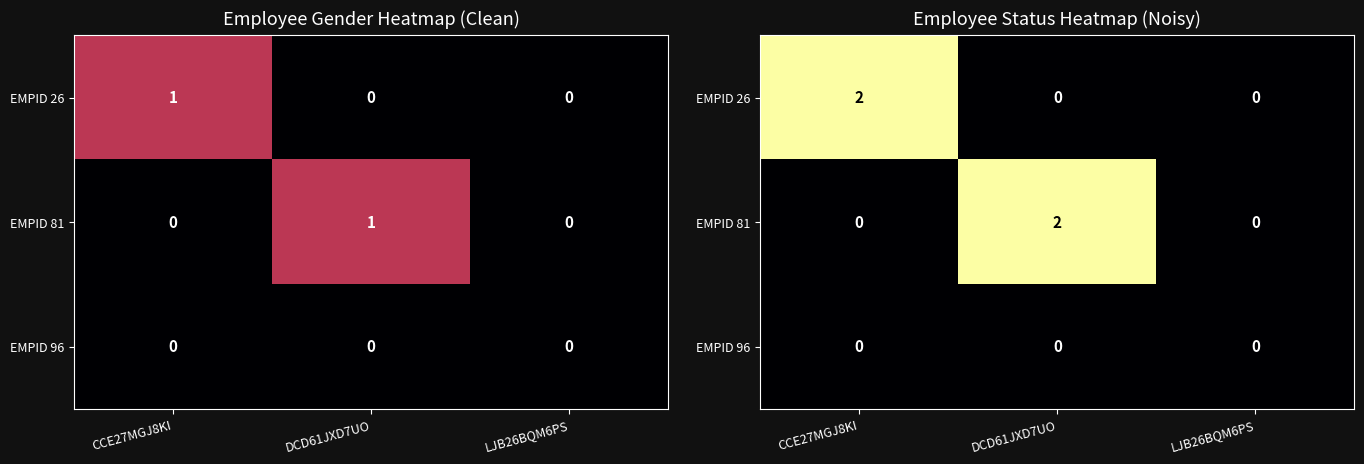

The value of EMPID 96 at LJB26BQM6PS is 0. True or false?

True